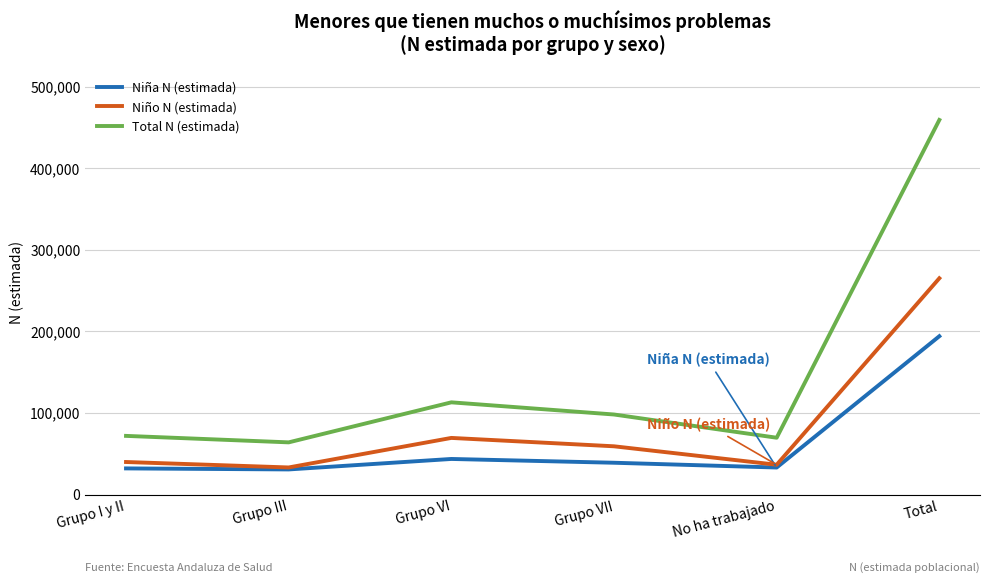

Rank the series by their maximum value, from highest to lowest.

Total N (estimada), Niño N (estimada), Niña N (estimada)